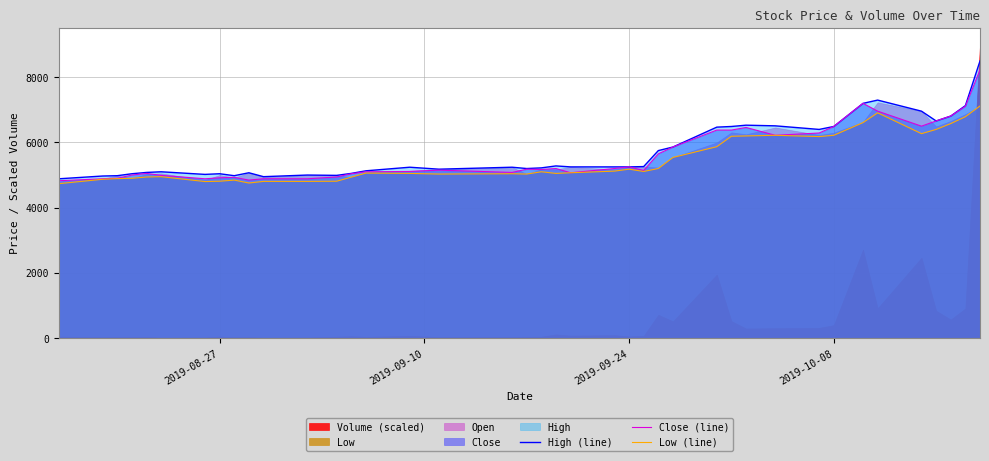

What is the minimum value for Close (line)?

4825